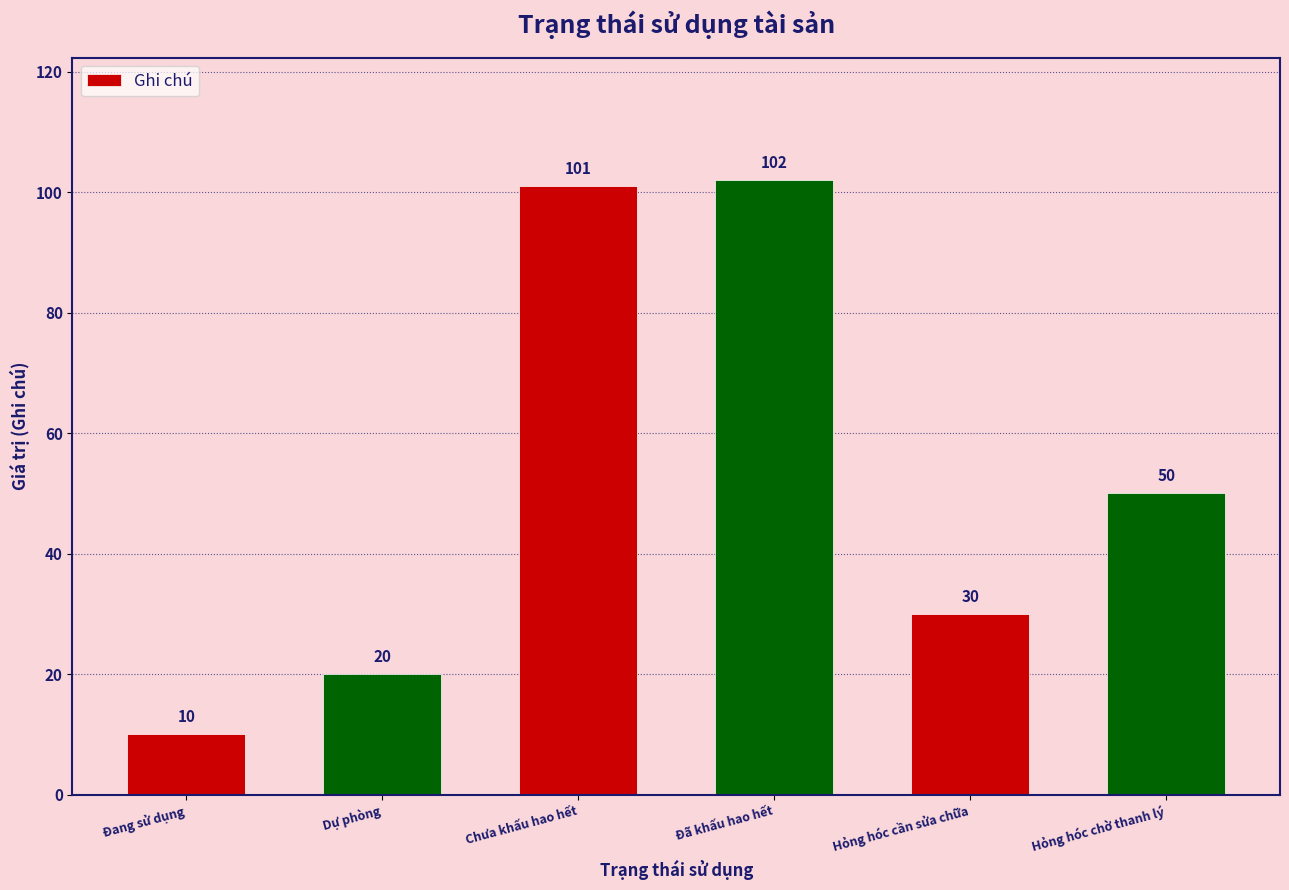

What value does the data have at Hỏng hóc chờ thanh lý, to the nearest 10?

50